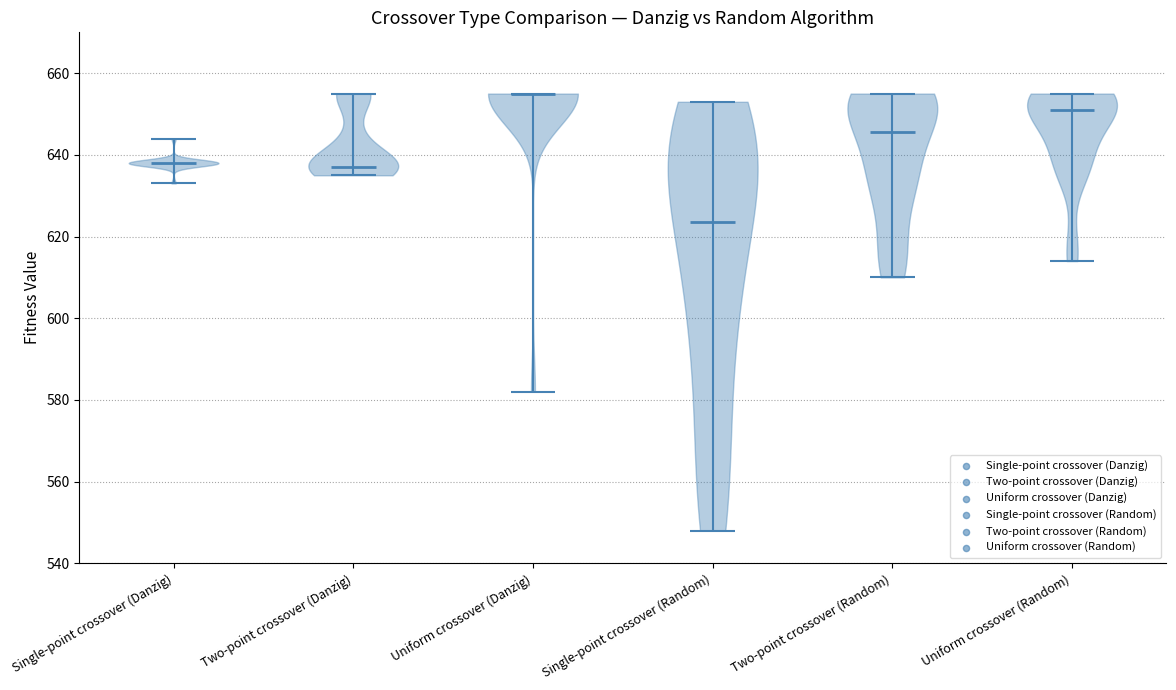

What is the highest point the violin for Single-point crossover (Danzig) reaches on the y-axis? The values are not printed on the chart, so give them approximately, as read against the axis.

644